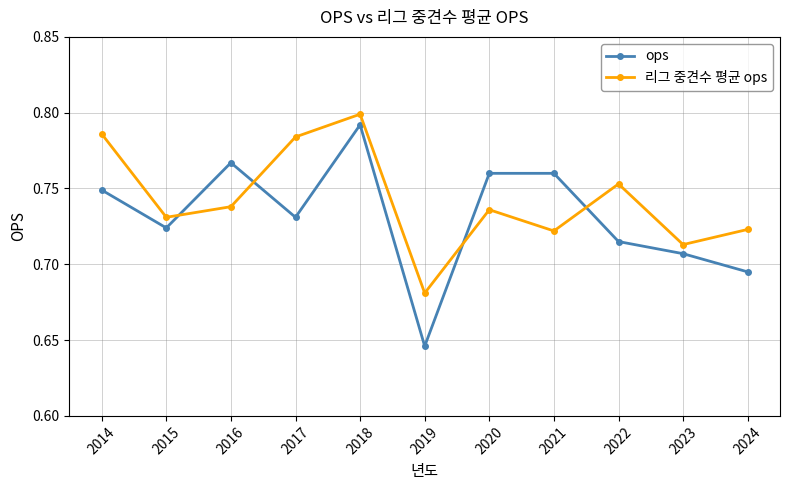

At which label is 리그 중견수 평균 ops closest to 0?

2019